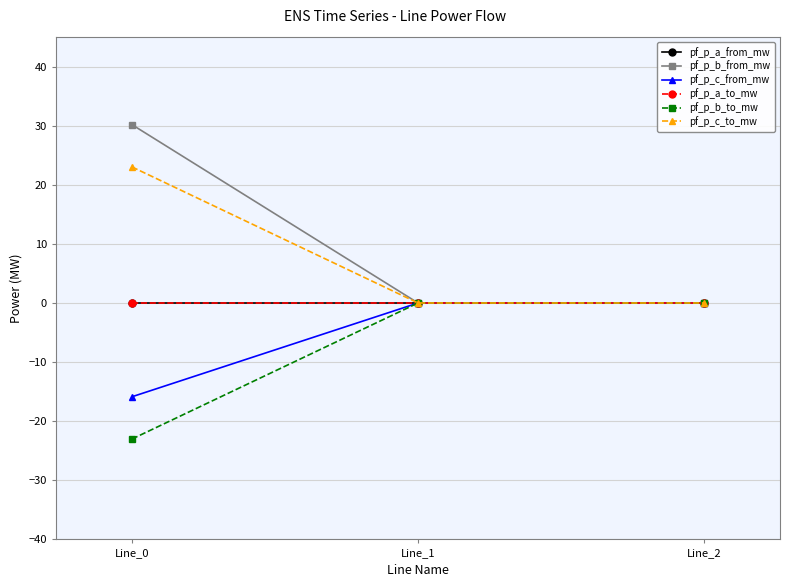

Reading left to right, extract all data points from this chart.

pf_p_a_from_mw: Line_0=-0.0	Line_1=0.0	Line_2=-0.0
pf_p_b_from_mw: Line_0=30.2	Line_1=-0.0	Line_2=0.0
pf_p_c_from_mw: Line_0=-15.9	Line_1=0.0	Line_2=-0.0
pf_p_a_to_mw: Line_0=0.0	Line_1=-0.0	Line_2=-0.0
pf_p_b_to_mw: Line_0=-23.0	Line_1=0.0	Line_2=0.0
pf_p_c_to_mw: Line_0=23.0	Line_1=-0.0	Line_2=0.0